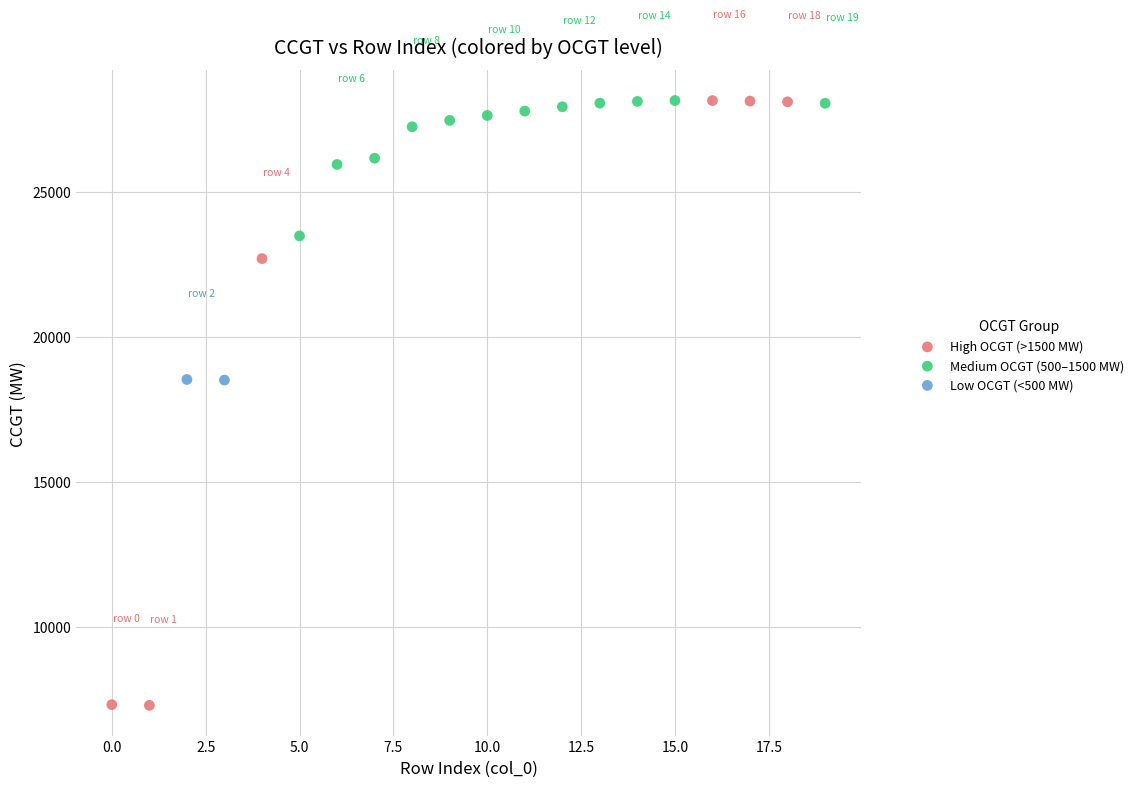

What are all the series names shown in the legend?

High OCGT (>1500 MW), Medium OCGT (500–1500 MW), Low OCGT (<500 MW)